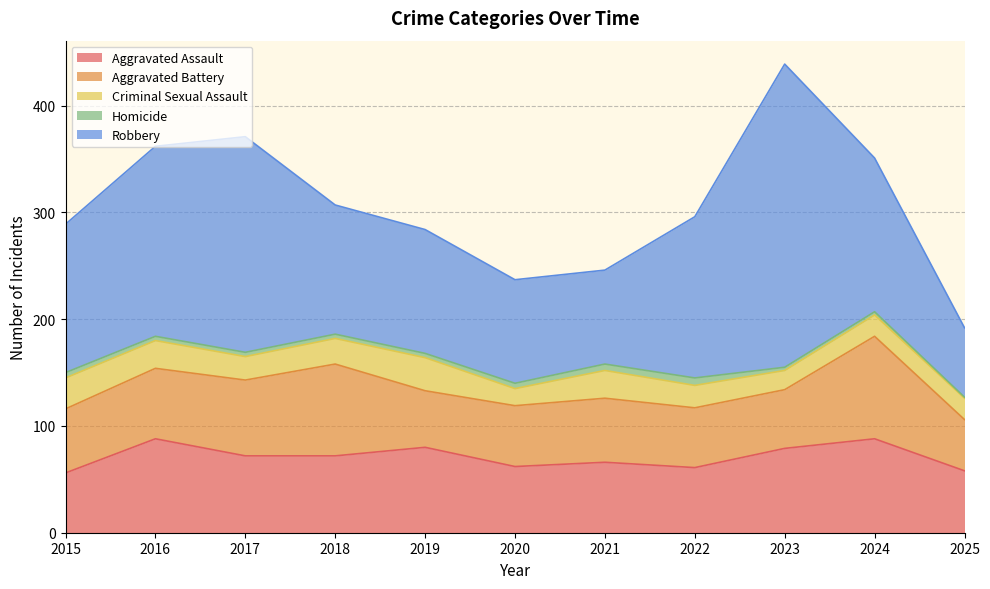

How many categories are shown in the chart?

11